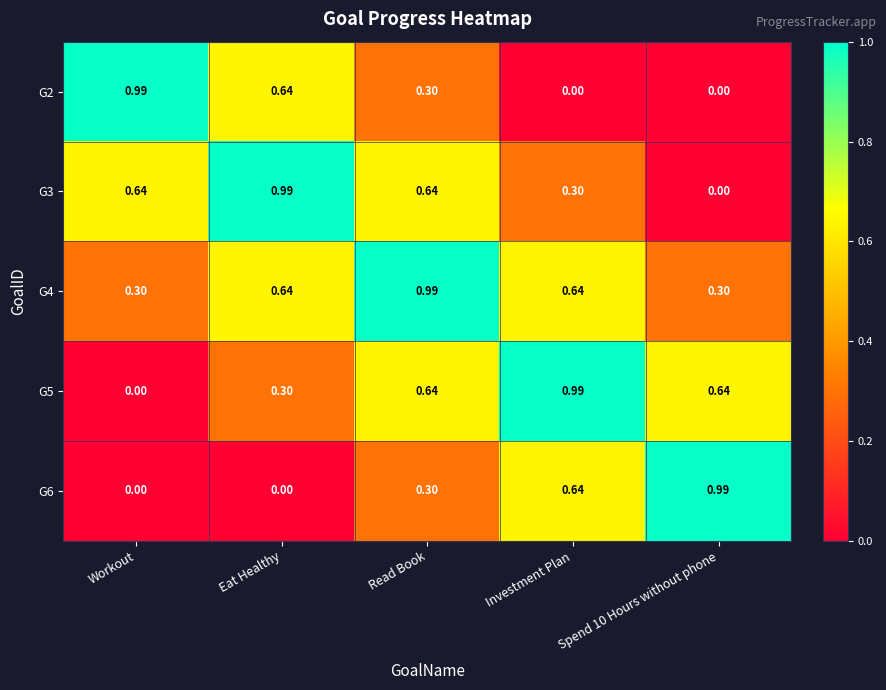

At which category is the sum across all series the highest?

Read Book